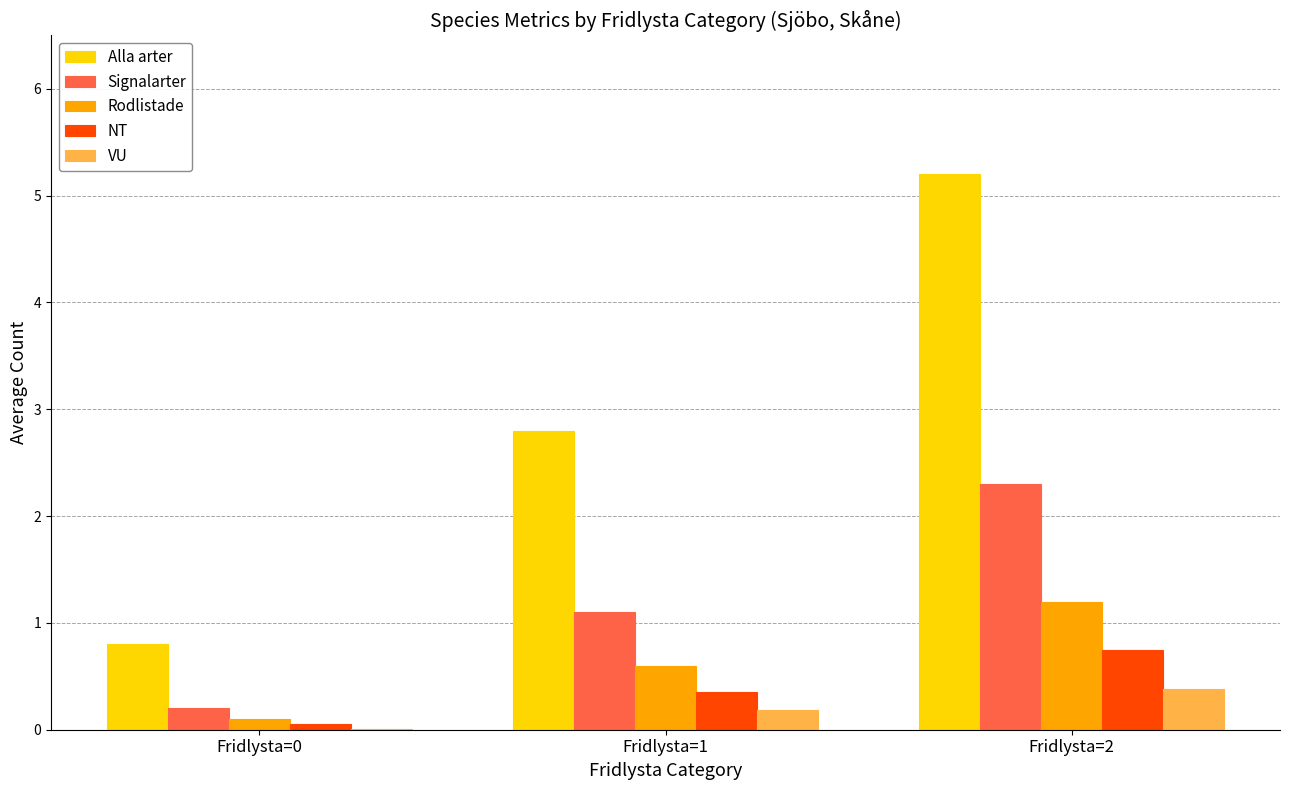

The NT series shows 0.3 at Fridlysta=1. True or false?

True